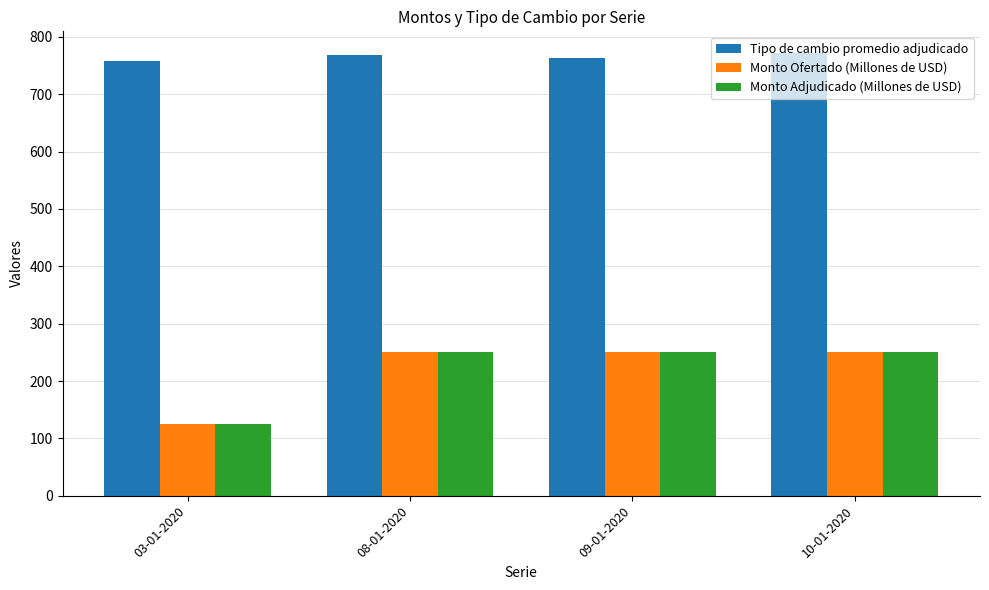

What is the label of the 4th bar from the right?

03-01-2020